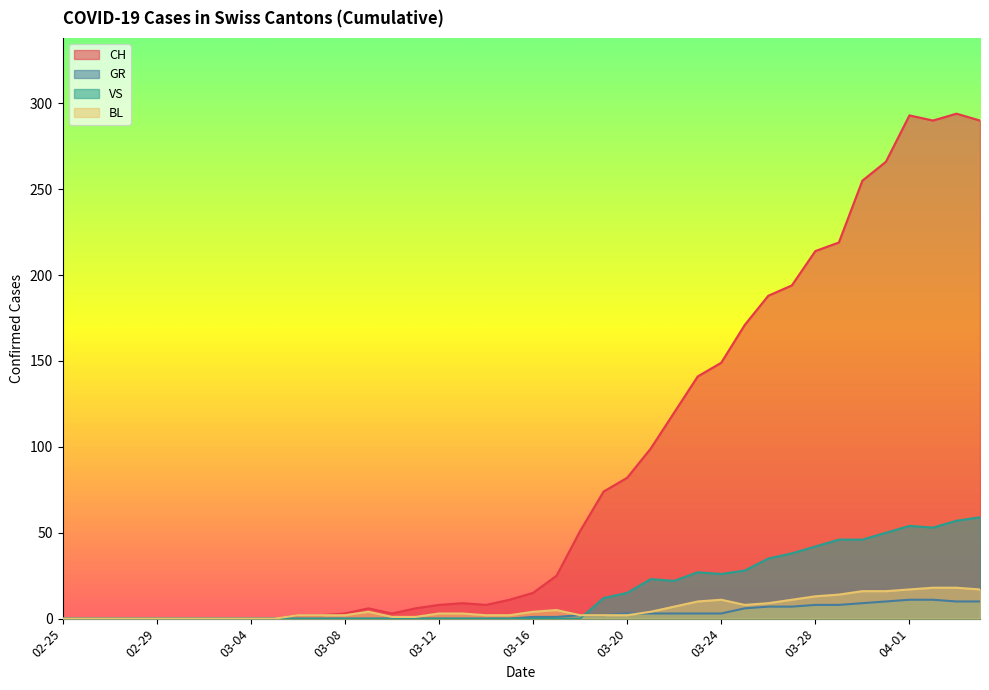

What is the greatest value displayed?

294